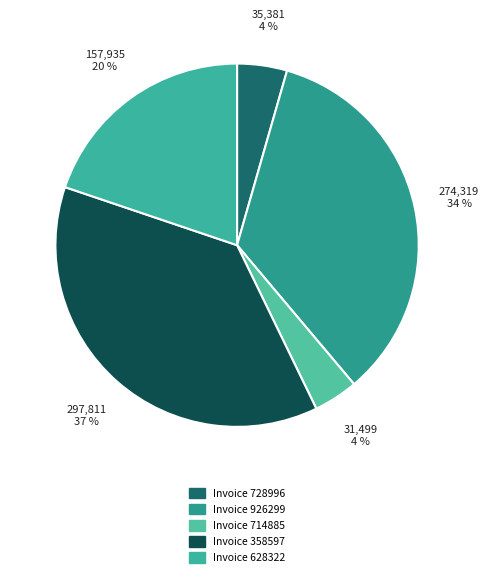

Count the number of slices in the pie.

5